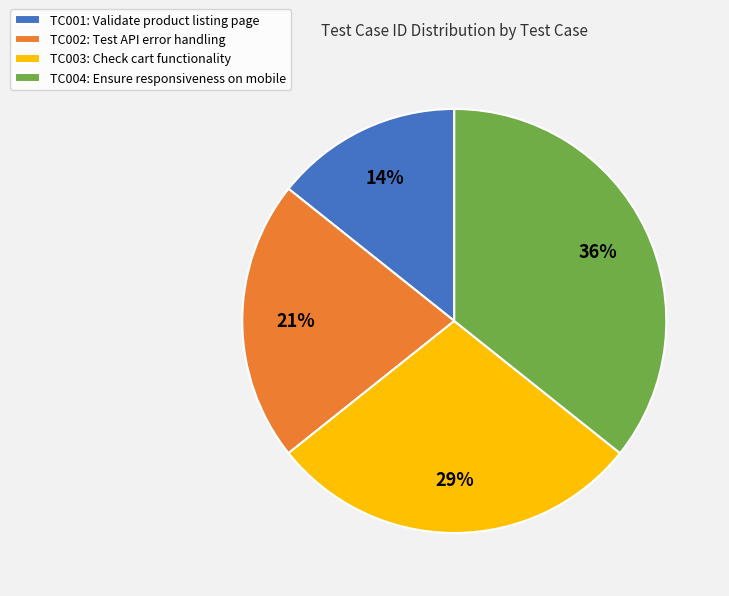

How many slices are in this pie chart?

4